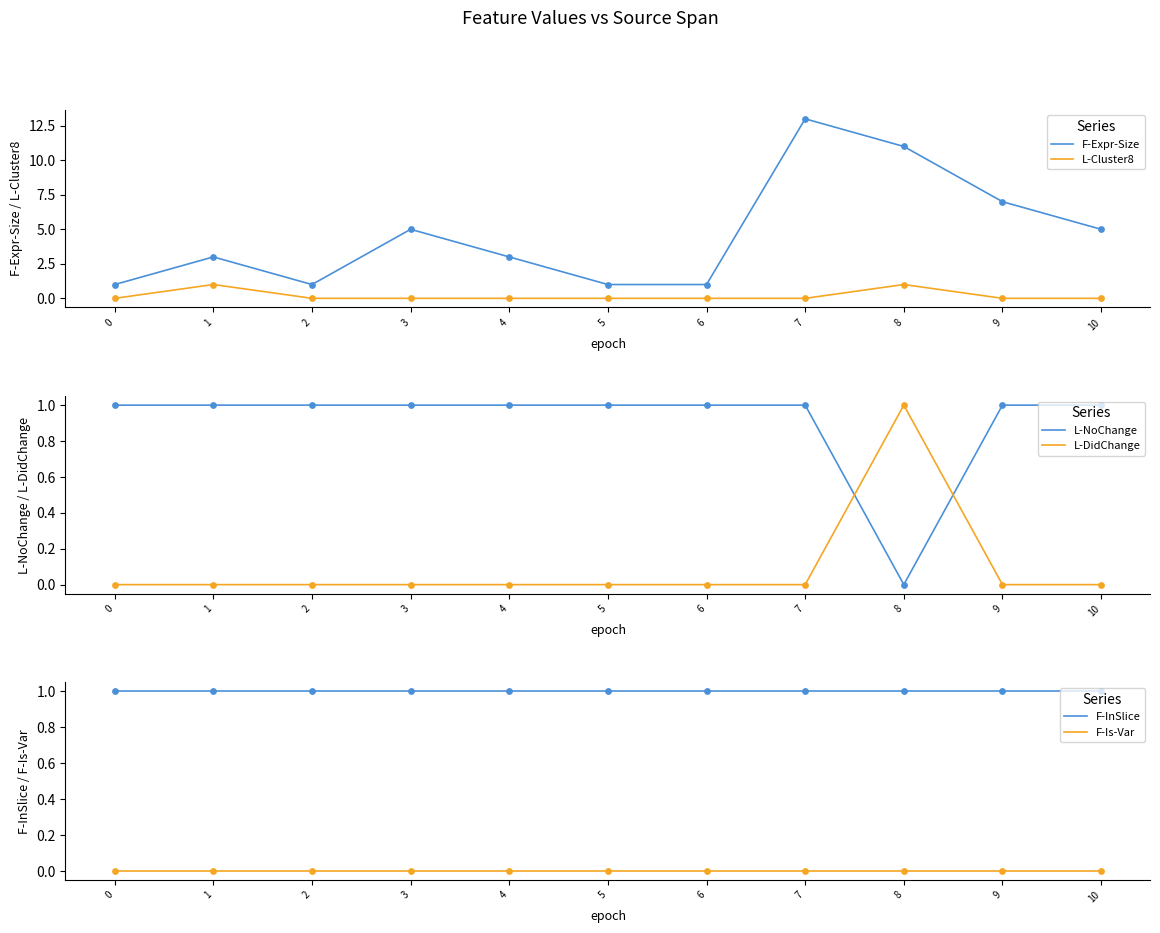

At how many categories does at least one series exceed 9?

2